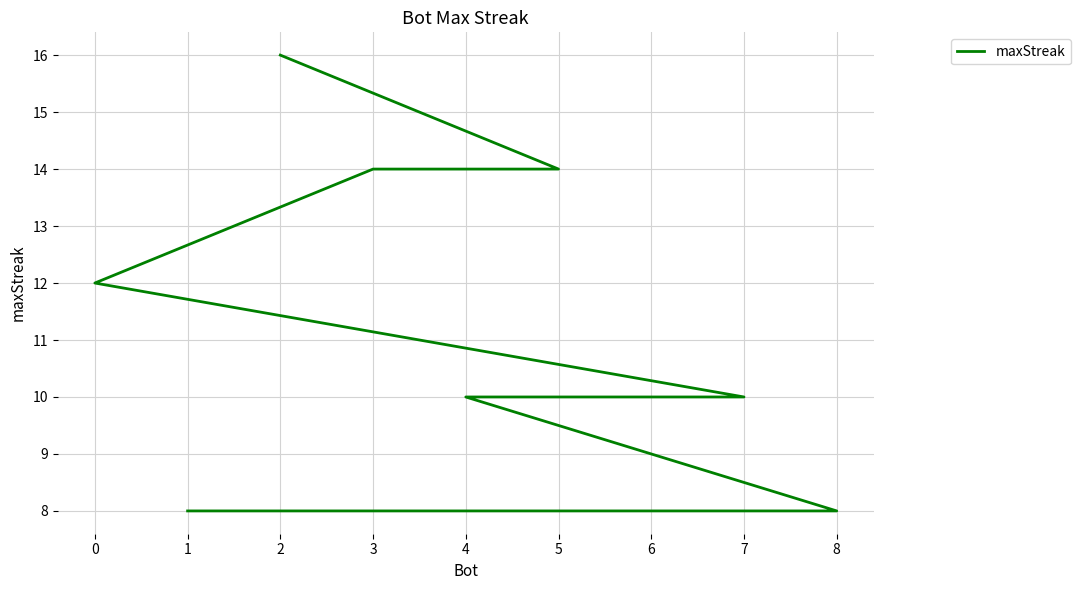

Between 4 and 1, which is larger?

4